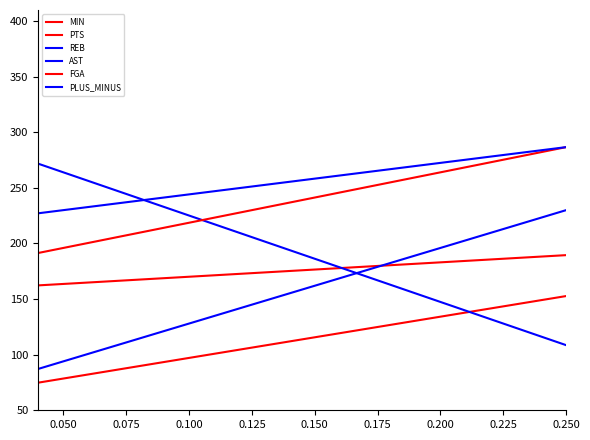

Which series ends up on top after the final intersection of FGA and PTS?

PTS